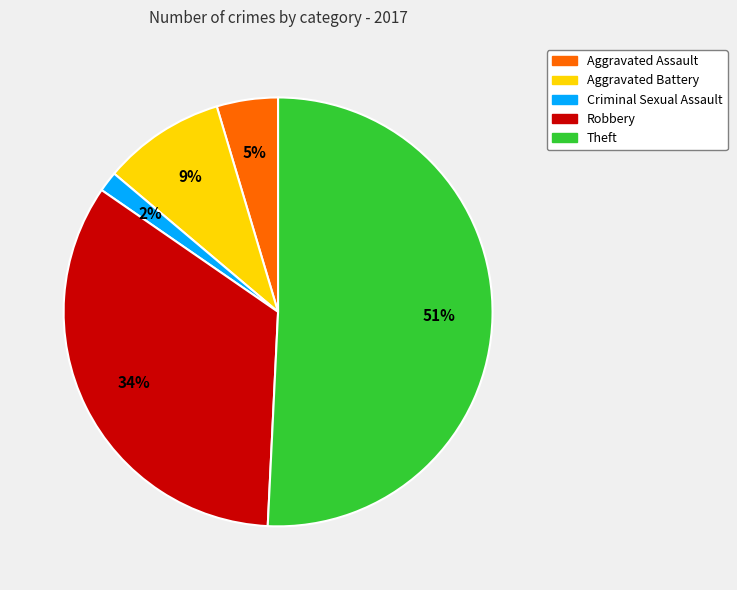

To the nearest percent, what is the average slice percentage?

20%